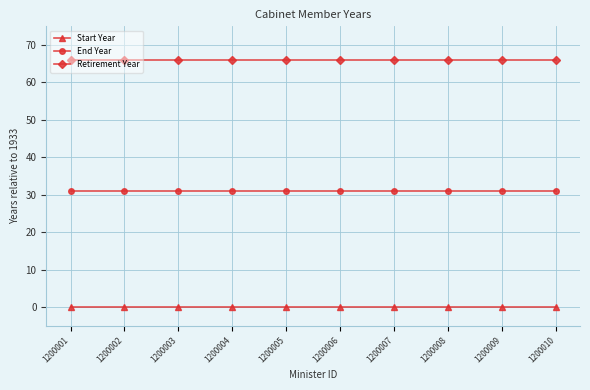

True or false: Start Year and End Year cross at least once.

False